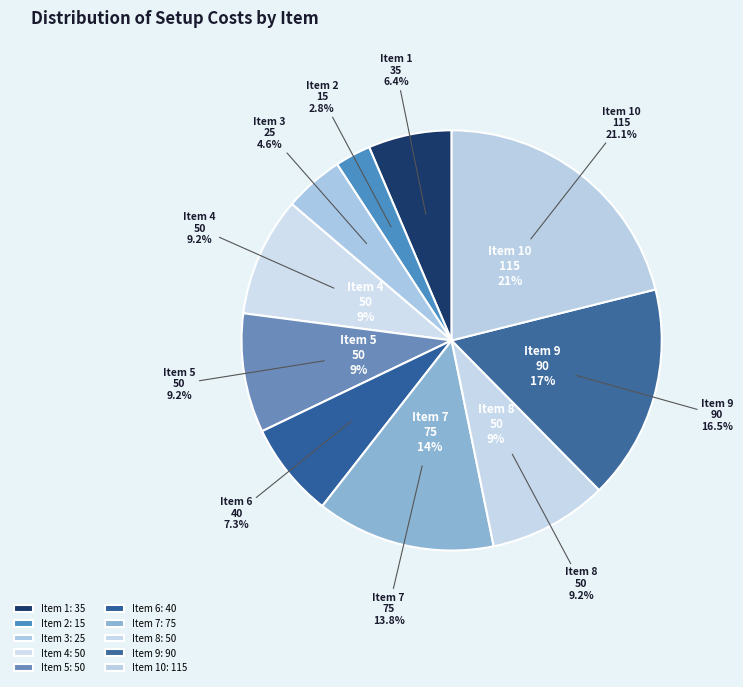

Between 9 and 8, which is larger?

9